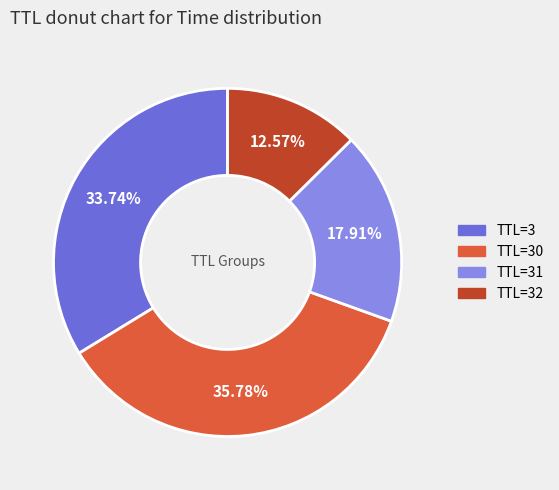

Does any single category account for the majority?

No